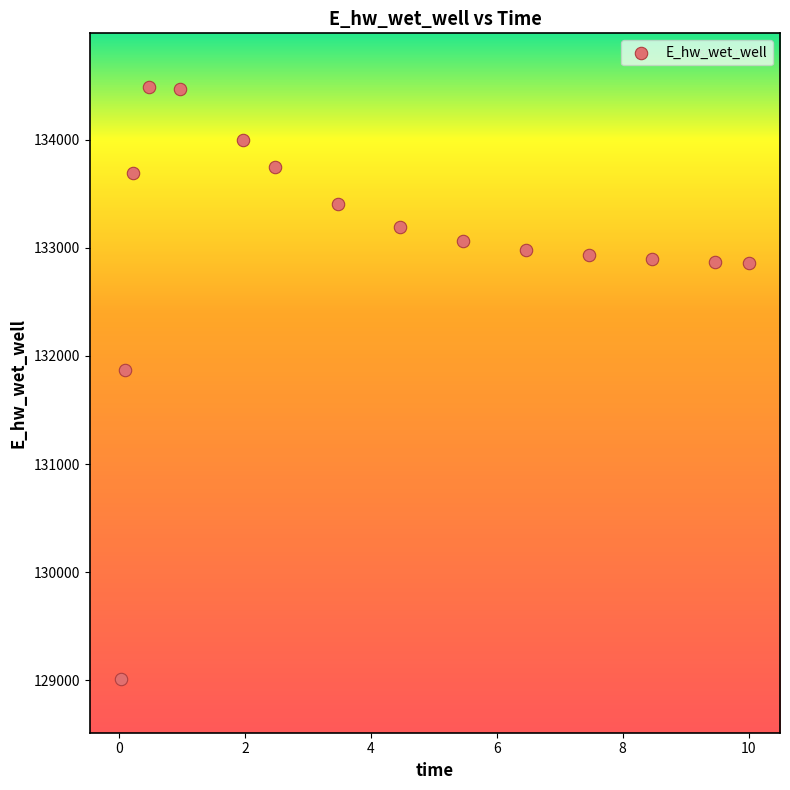

What is the range of Y values (max minus min)?

5466.2